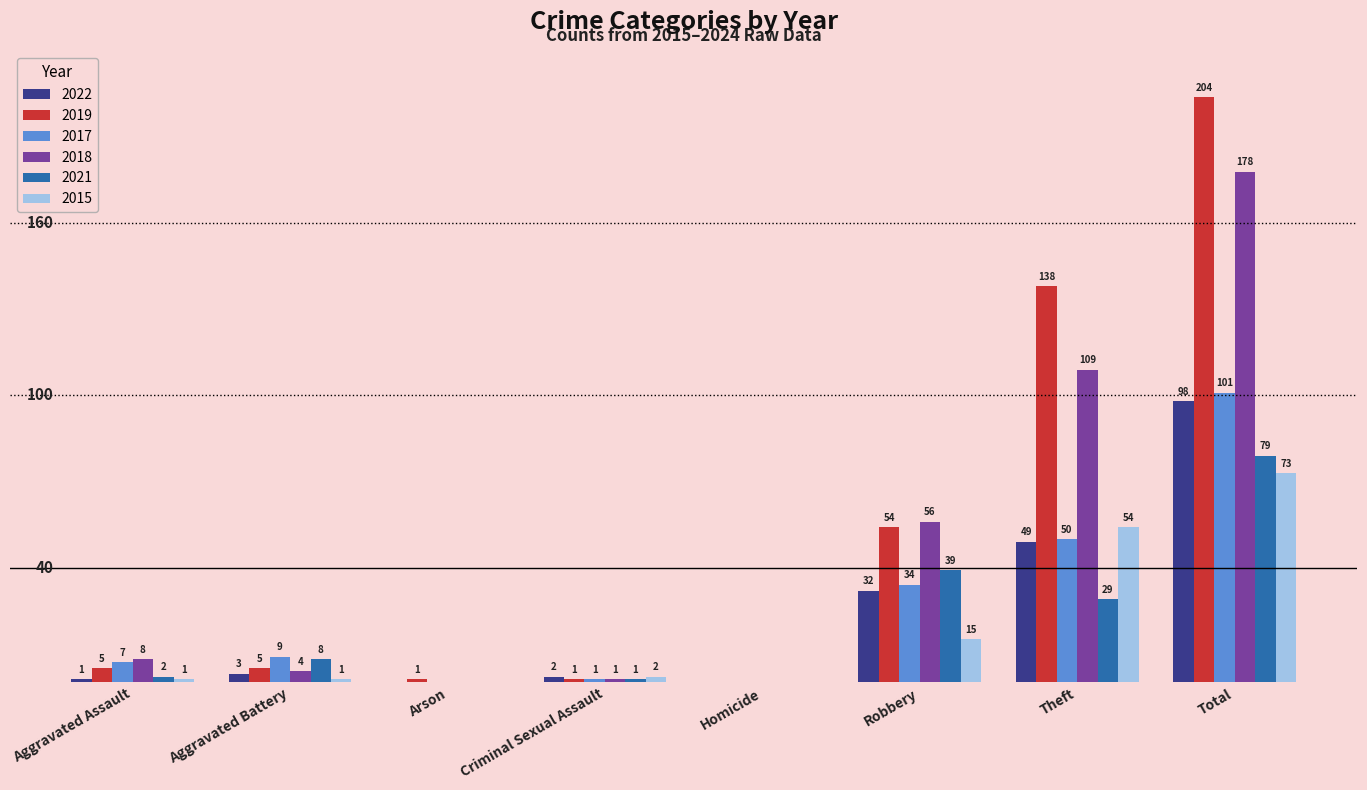

At which label does 2021 reach its peak?

Total